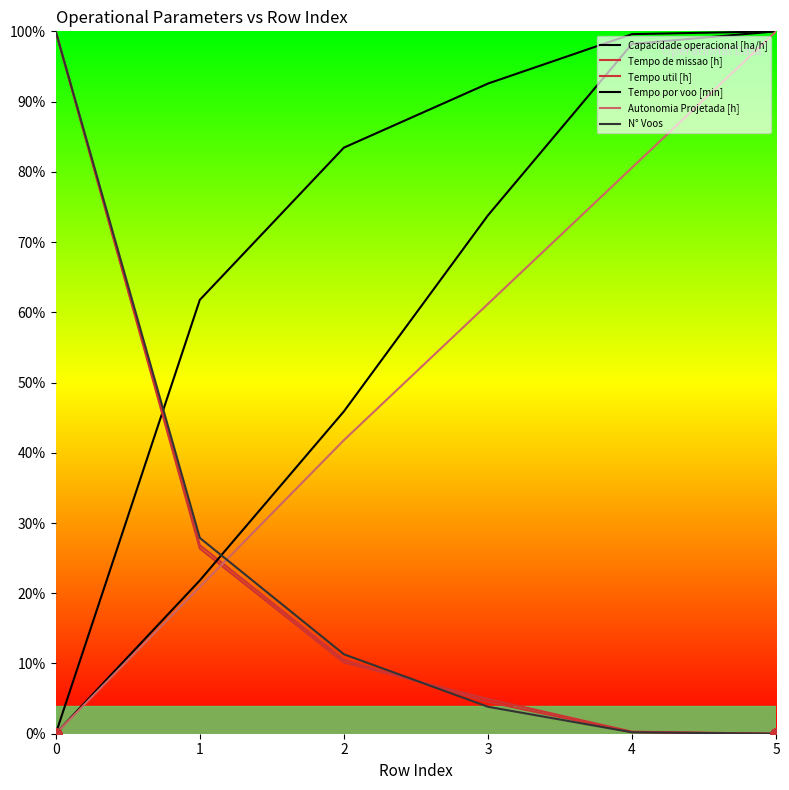

Rank the series at 2 from highest to lowest value.

Capacidade operacional [ha/h], Tempo por voo [min], Autonomia Projetada [h], N° Voos, Tempo de missao [h], Tempo util [h]